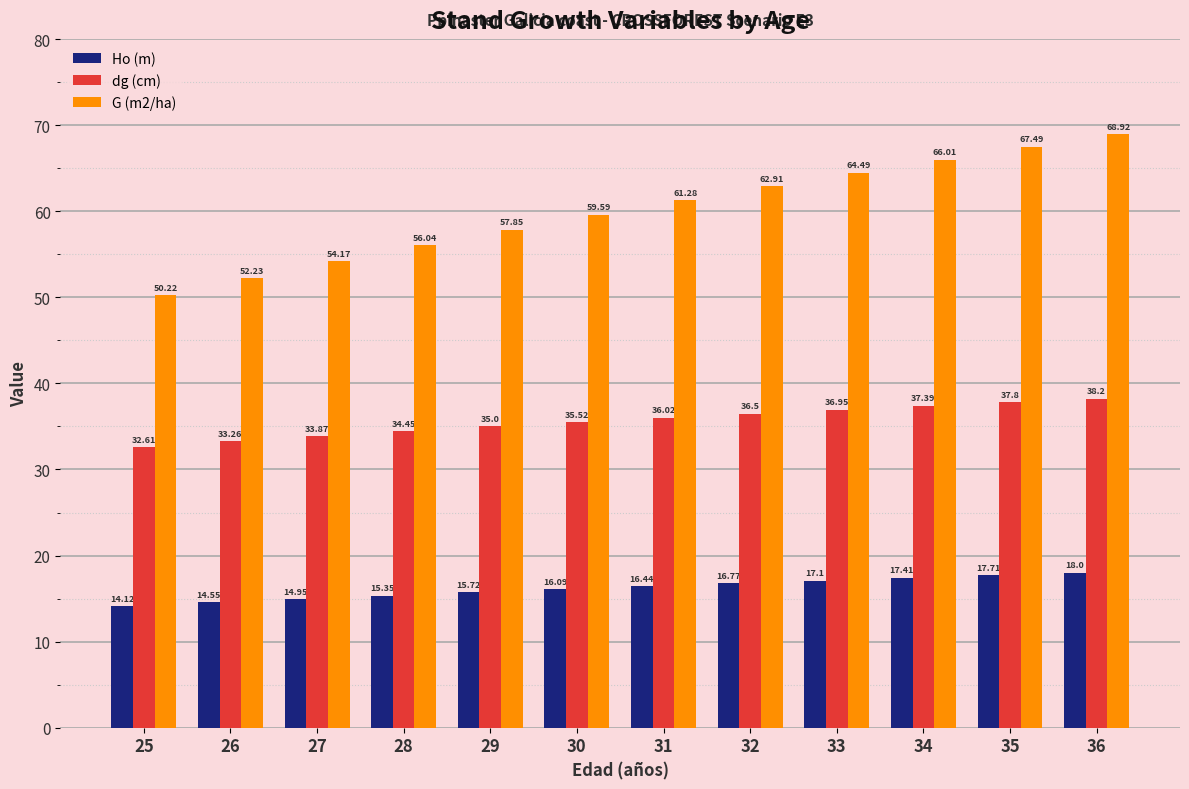

List the series in order of their peak value, highest first.

G (m2/ha), dg (cm), Ho (m)